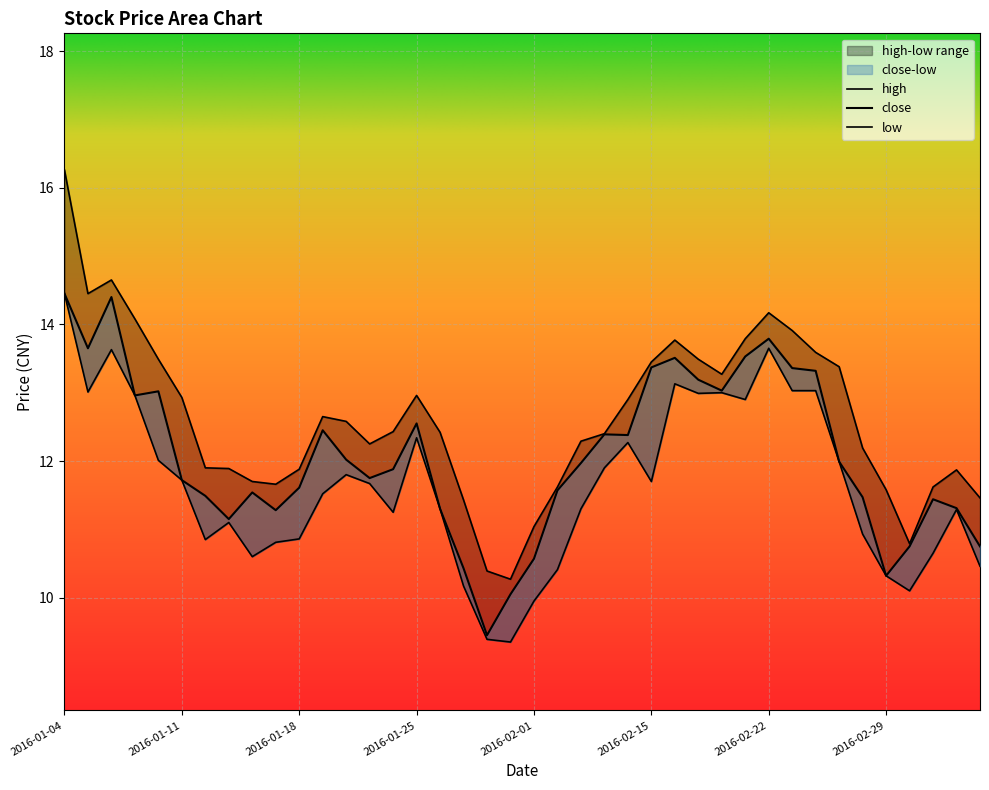

Which label corresponds to the largest value in the chart?

2016-01-04